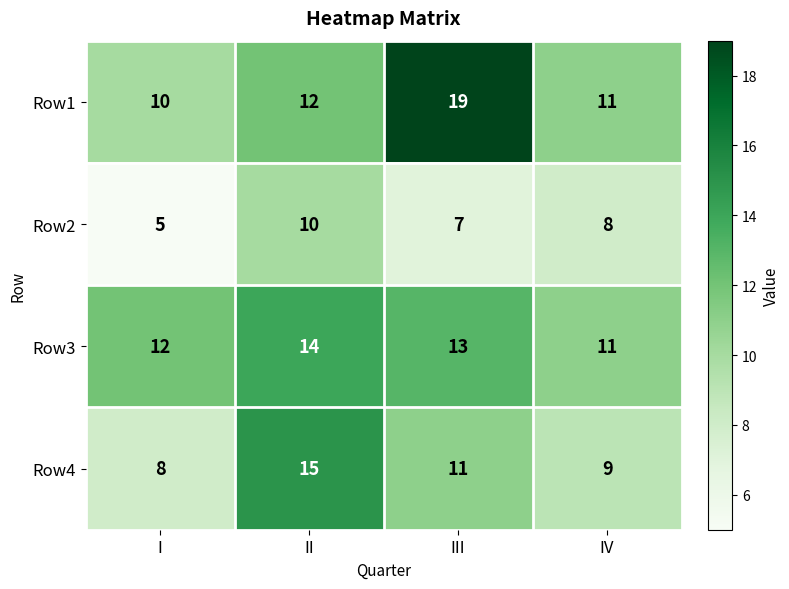

What is the smallest value displayed?

5